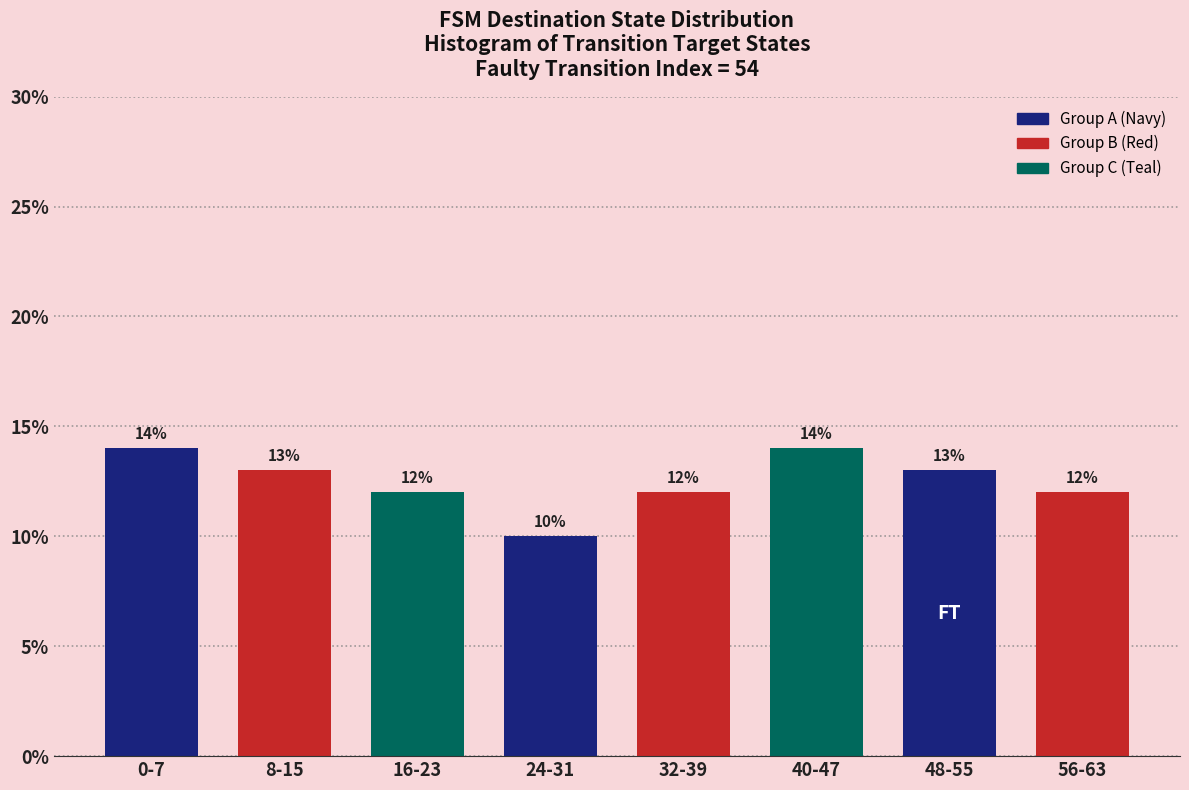

Reading right to left, what are all the values shown in this chart?

12.0	13.0	14.0	12.0	10.0	12.0	13.0	14.0